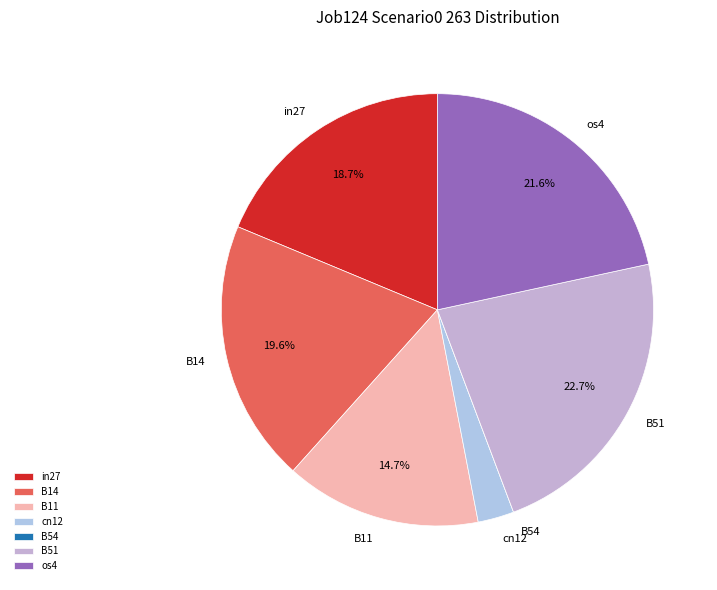

Which slice is the largest?

B51